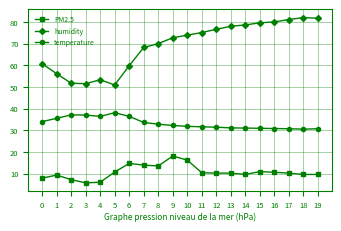

True or false: humidity and temperature intersect in this chart.

False